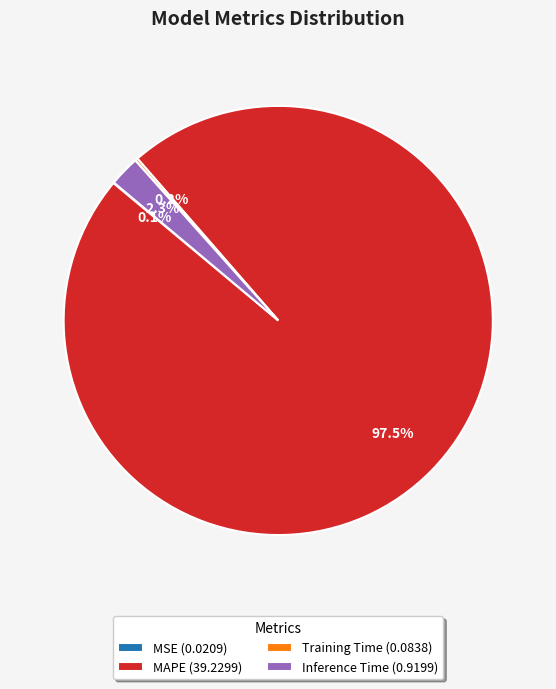

Which category has the biggest portion of the pie?

MAPE (39.2299)